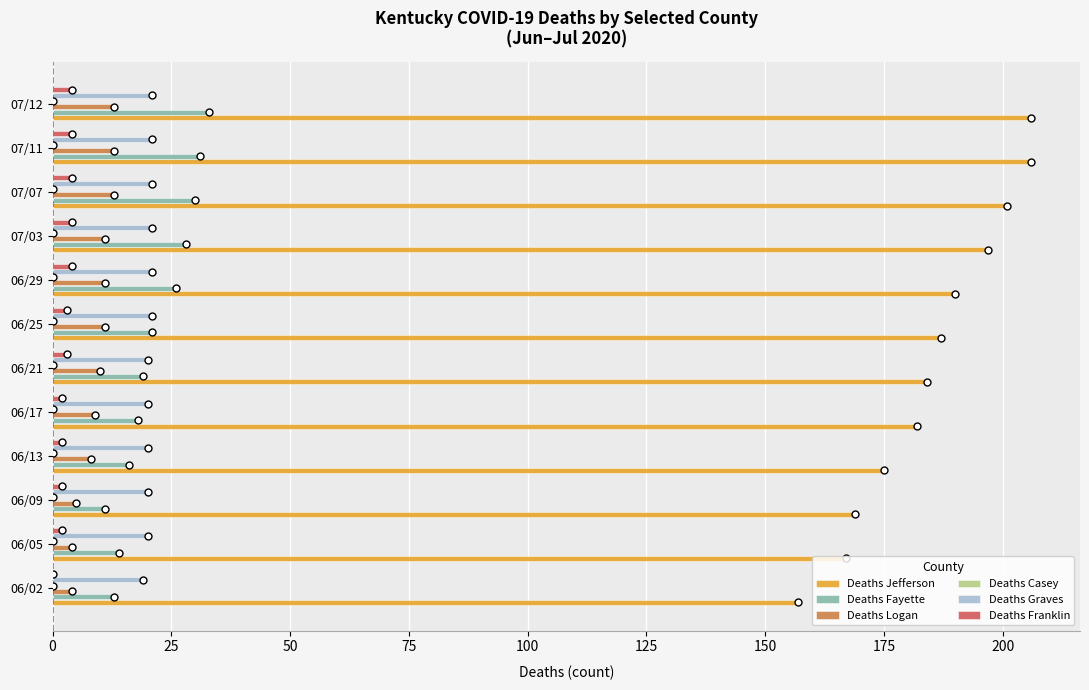

What is the value of the Deaths Fayette bar at the 3rd from the left?

11.0